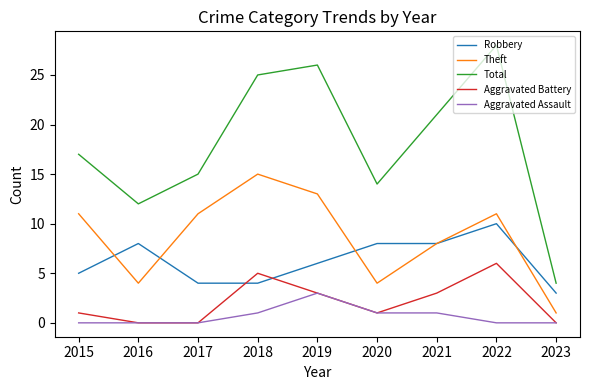

At which label does Theft reach its minimum?

2023